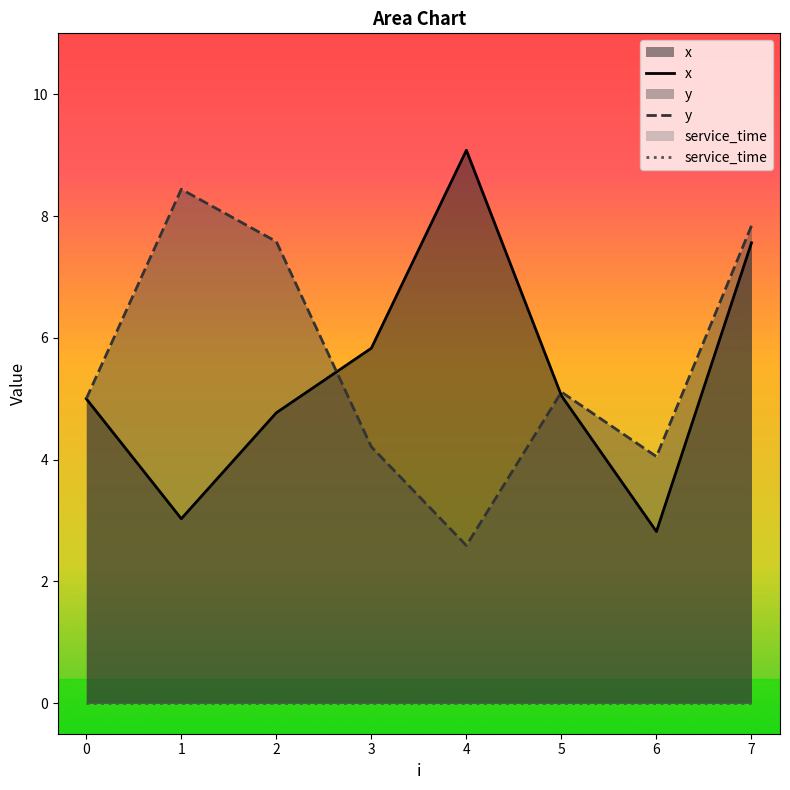

Is it true that x equals 2.7 at 2?

False